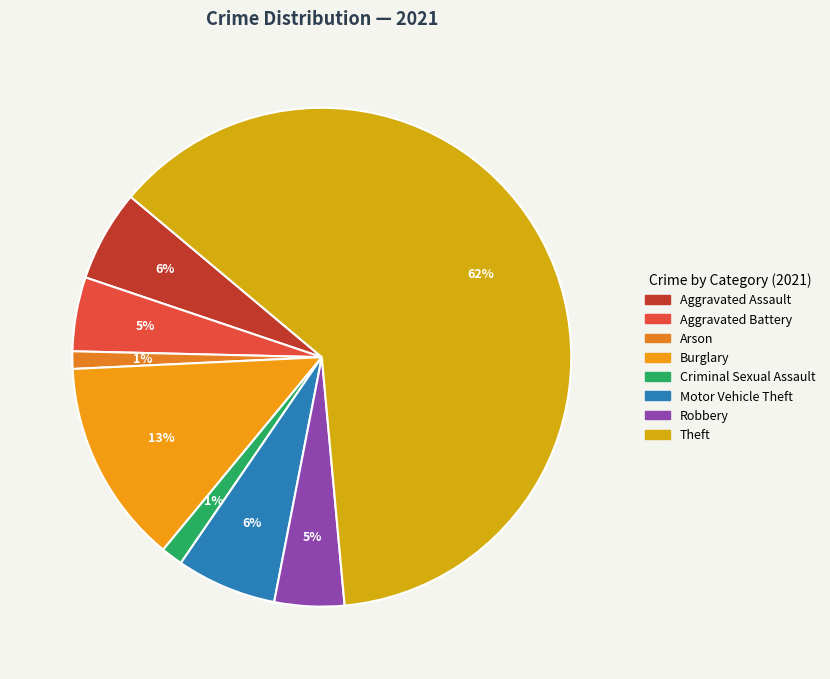

How many slices are in this pie chart?

8